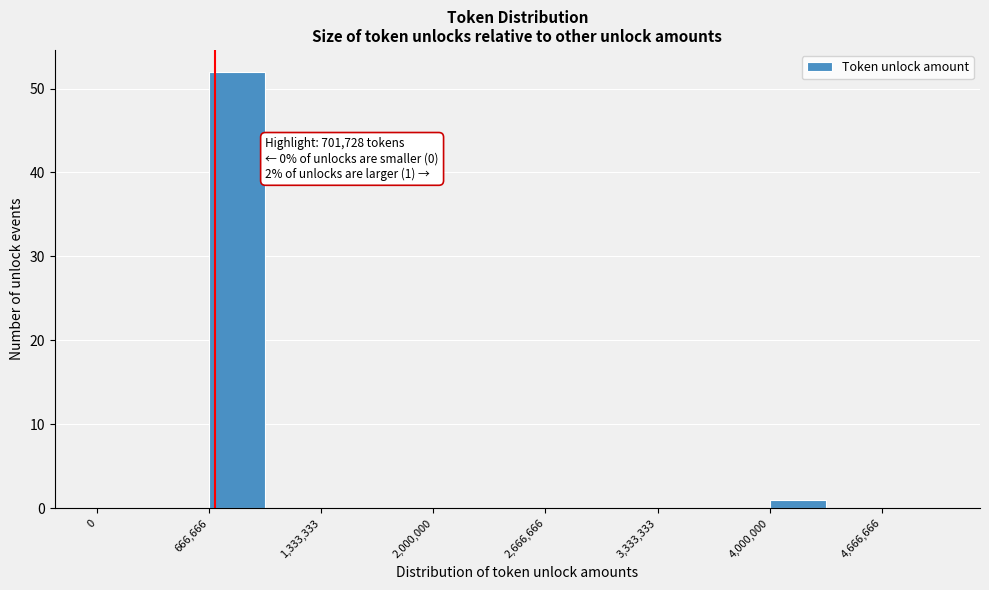

Read against the x-axis, roughly where is the centre of the tallest bar?

800000